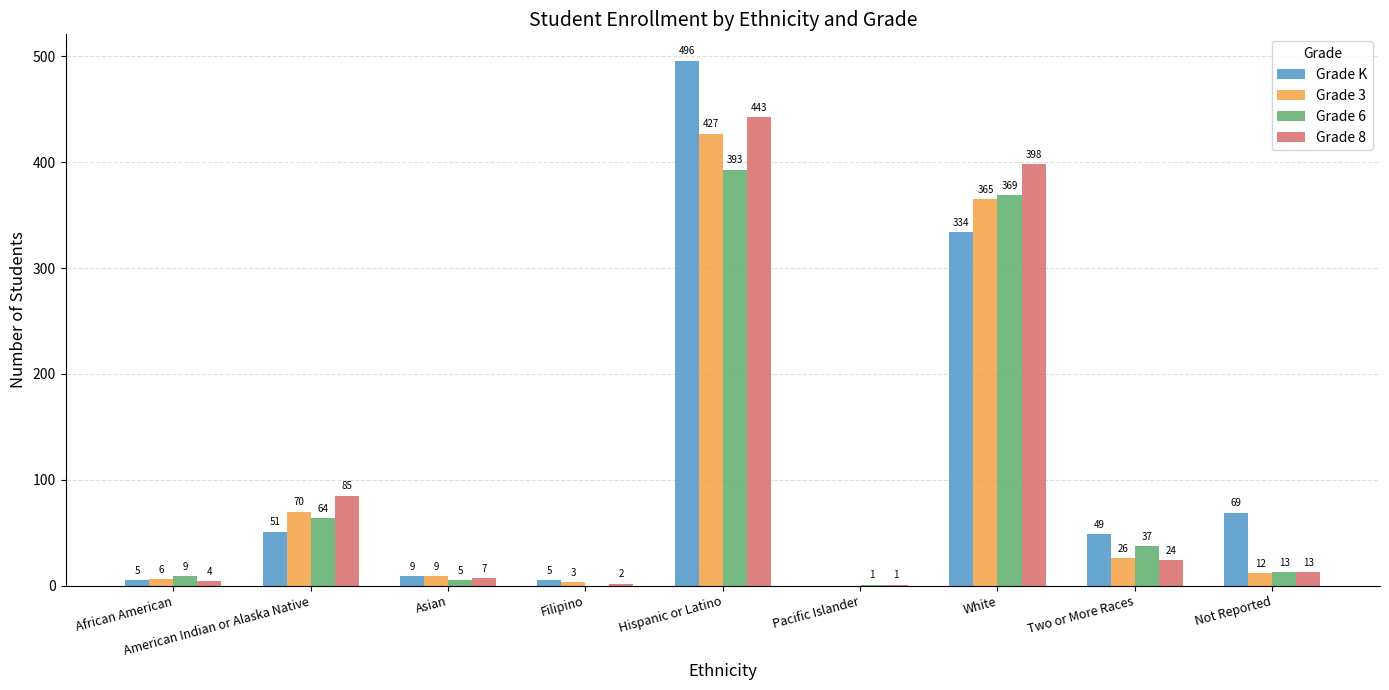

Which category has the highest value in the Grade K series?

Hispanic or Latino